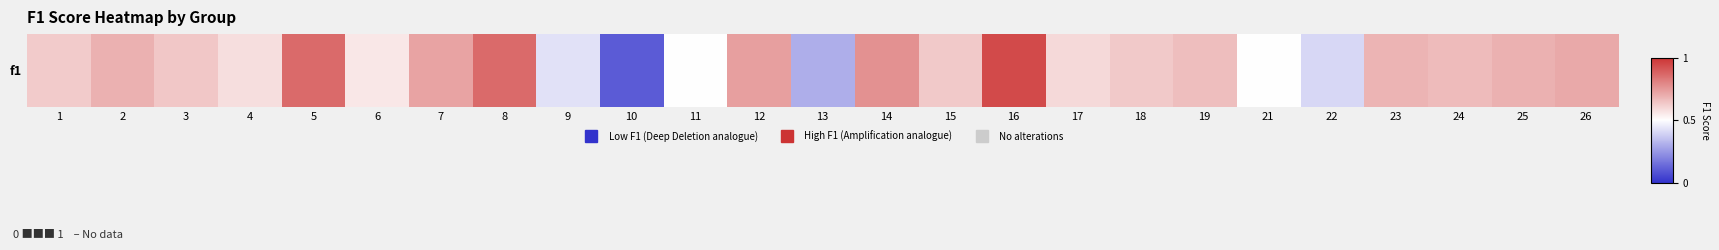

What is the difference between the maximum and minimum values?

0.8